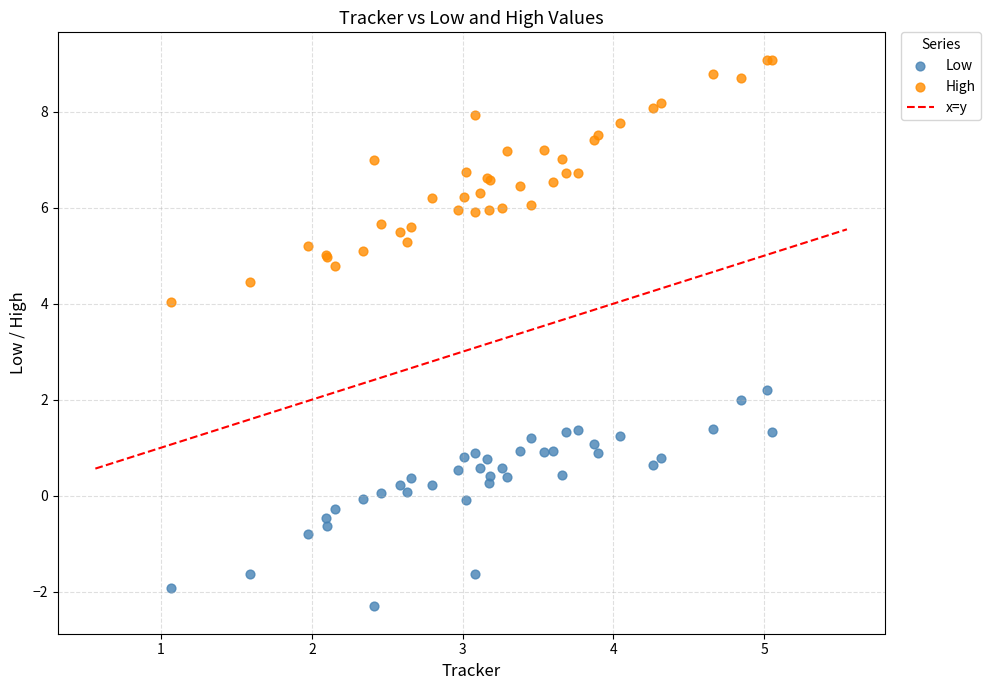

Which series has the widest spread of Y values?

High